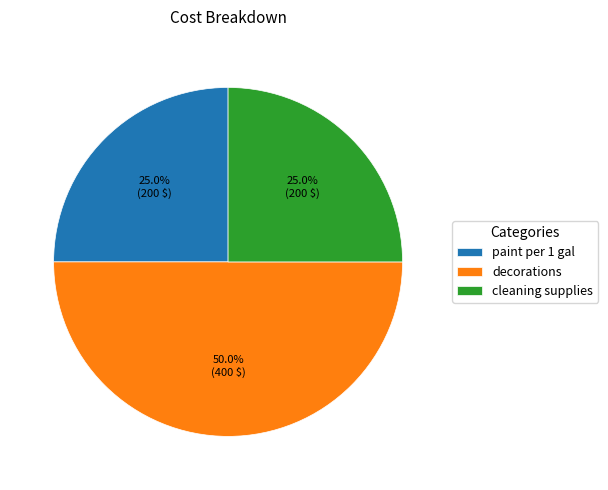

Is paint per 1 gal the majority of the pie?

No